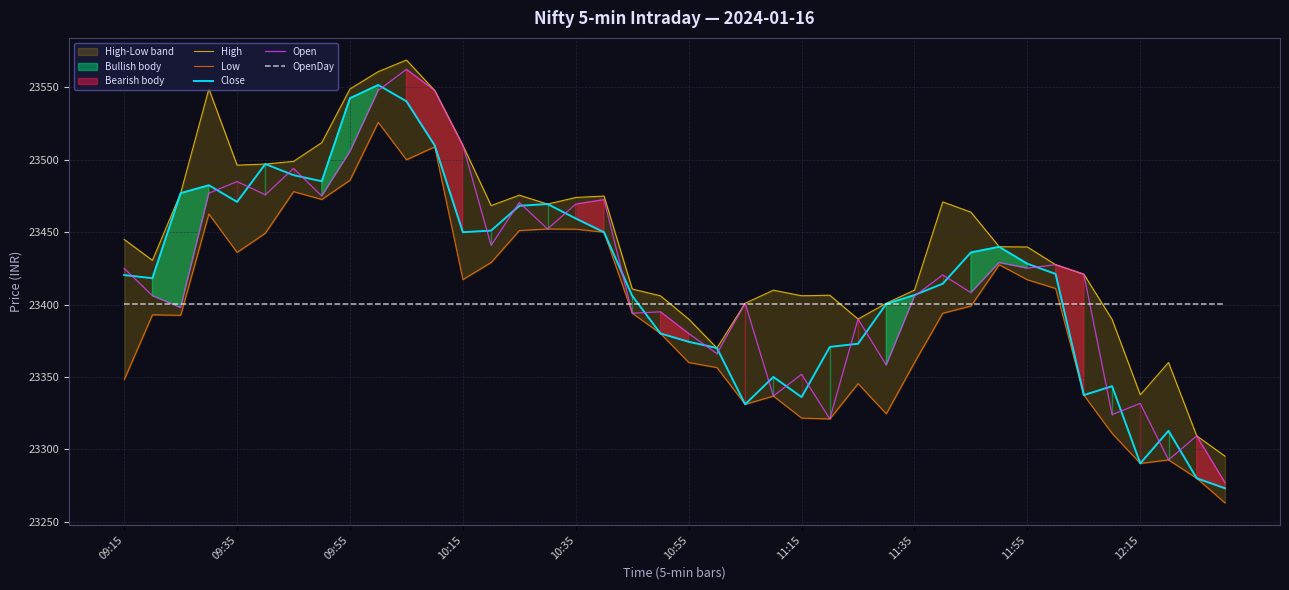

Is the value of Open at 10:35 greater than the value of OpenDay at 09:15?

Yes